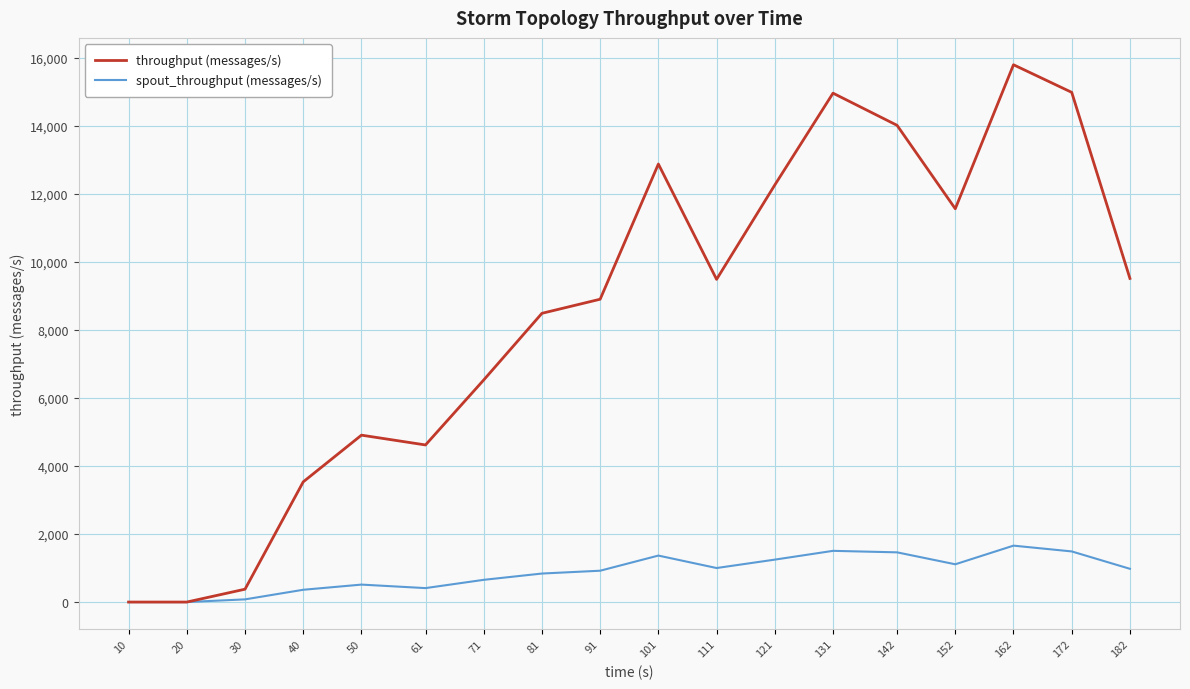

The value of throughput (messages/s) at 172 is 14980. True or false?

True